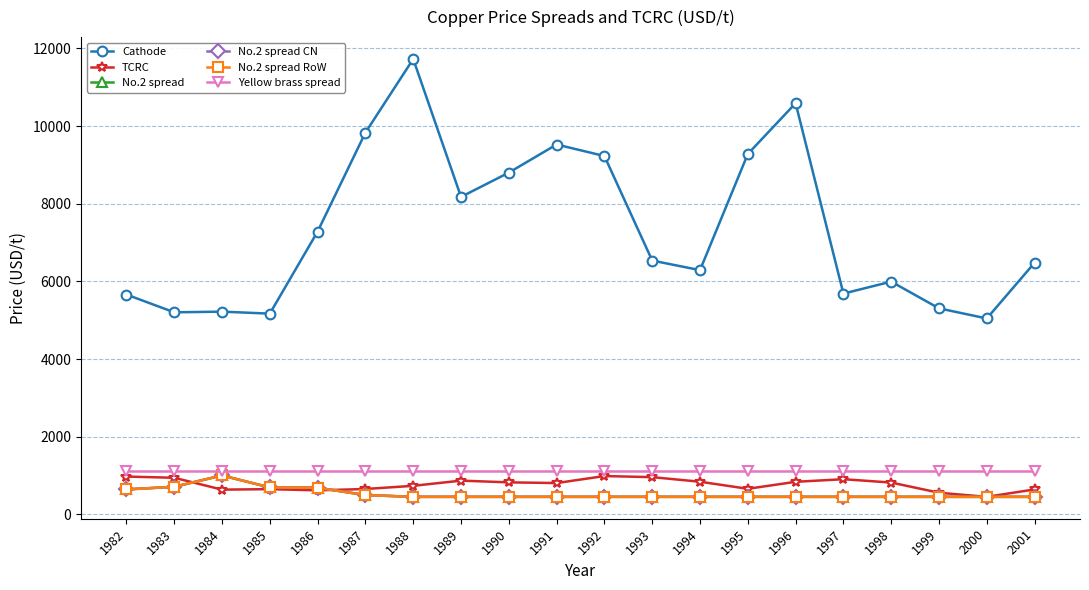

Reading left to right, extract all data points from this chart.

Cathode: 5661.5	5203.6	5221.0	5169.9	7284.6	9831.1	11726.7	8175.4	8800.9	9525.0	9228.0	6536.2	6289.8	9280.4	10588.1	5685.8	5994.3	5306.1	5045.2	6480.7
TCRC: 974.4	943.2	637.6	650.5	619.1	654.3	735.8	869.6	825.1	807.1	987.5	959.2	841.3	659.2	839.2	906.4	820.3	558.0	452.2	643.4
No.2 spread: 643.4	710.6	1003.2	694.3	686.9	498.1	452.2	452.2	452.2	452.2	452.2	452.2	452.2	452.2	452.2	452.2	452.2	452.2	452.2	452.2
No.2 spread CN: 643.4	710.6	1003.2	694.3	686.9	498.1	452.2	452.2	452.2	452.2	452.2	452.2	452.2	452.2	452.2	452.2	452.2	452.2	452.2	452.2
No.2 spread RoW: 643.4	710.6	1003.2	694.3	686.9	498.1	452.2	452.2	452.2	452.2	452.2	452.2	452.2	452.2	452.2	452.2	452.2	452.2	452.2	452.2
Yellow brass spread: 1113.3	1113.3	1113.3	1113.3	1113.3	1113.3	1113.3	1113.3	1113.3	1113.3	1113.3	1113.3	1113.3	1113.3	1113.3	1113.3	1113.3	1113.3	1113.3	1113.3